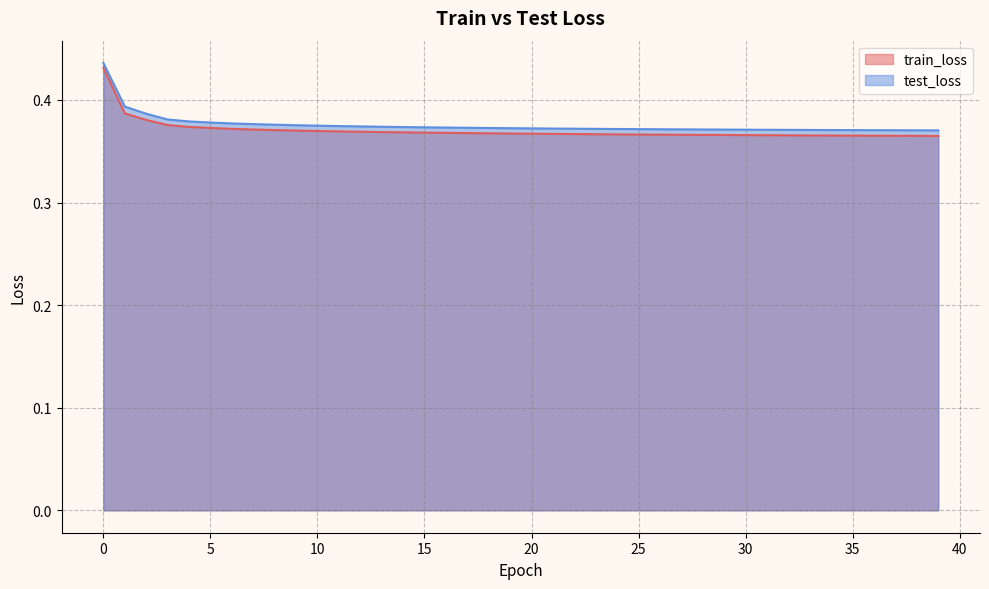

What is the average value of the train_loss series?

0.4